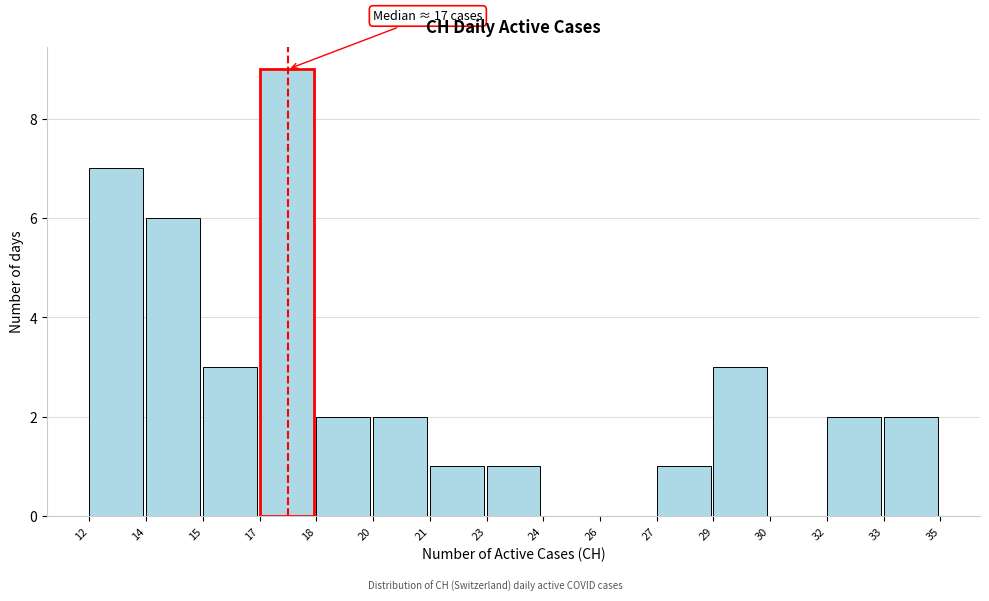

Reading right to left, transcribe all the data shown in this chart.

33=2	32=2	30=0	29=3	27=1	26=0	24=0	23=1	21=1	20=2	18=2	17=9	15=3	14=6	12=7